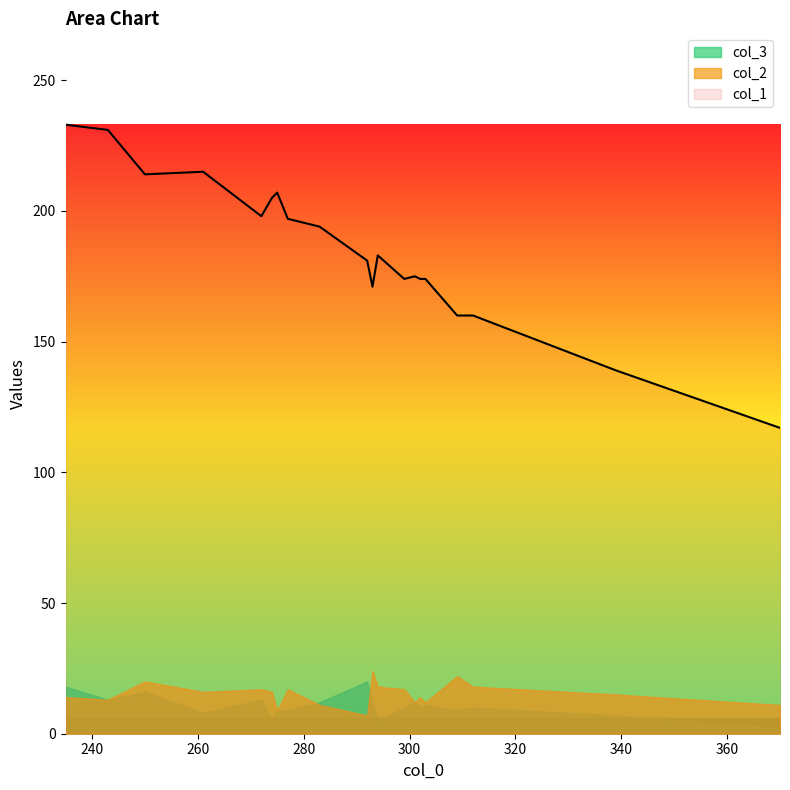

True or false: col_1 and col_3 cross at least once.

False